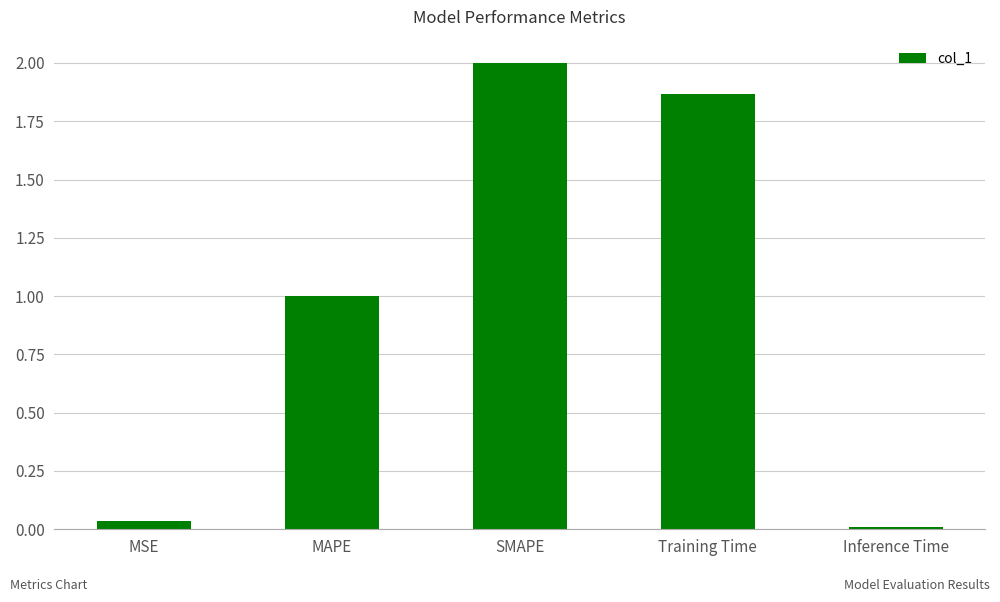

What is the approximate value at MAPE?

1.0